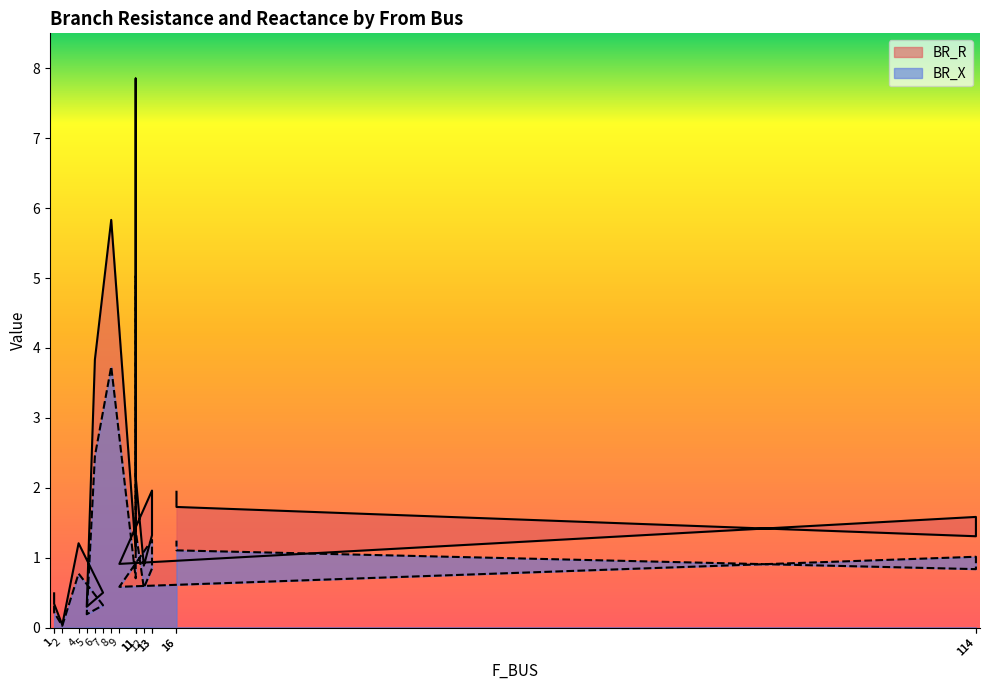

Where is the first local minimum for BR_X?

2